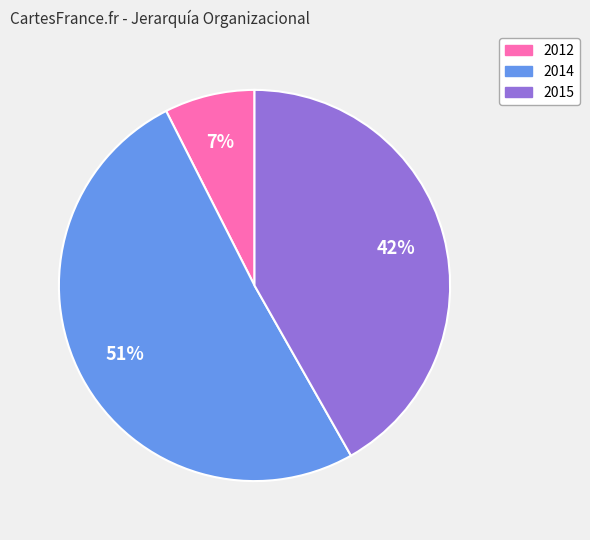

To the nearest percent, what is the combined percentage of 2015 and 2012?

49%